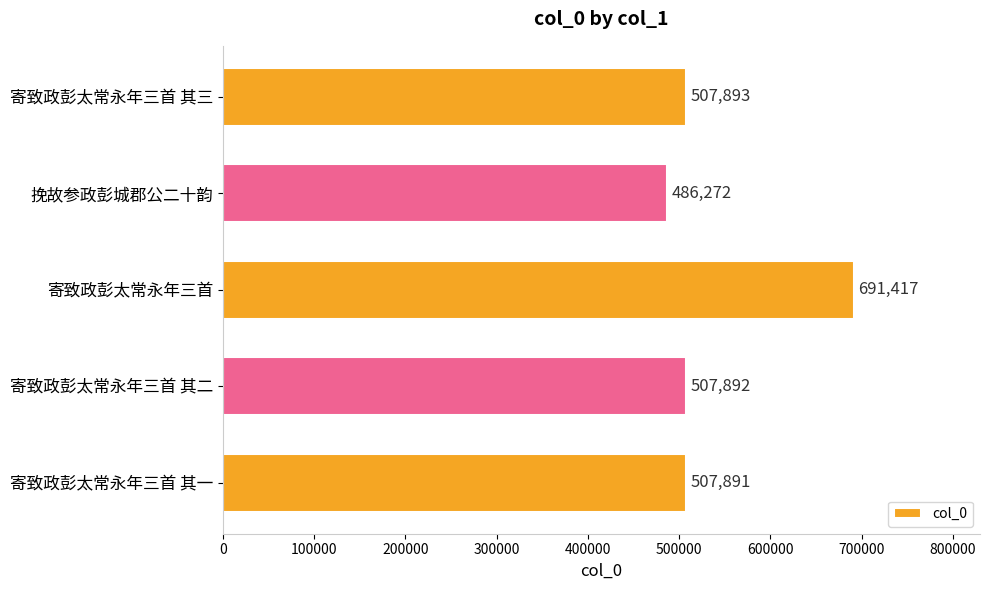

Approximately how many times larger is the value at 挽故参政彭城郡公二十韵 compared to 寄致政彭太常永年三首?

0.7